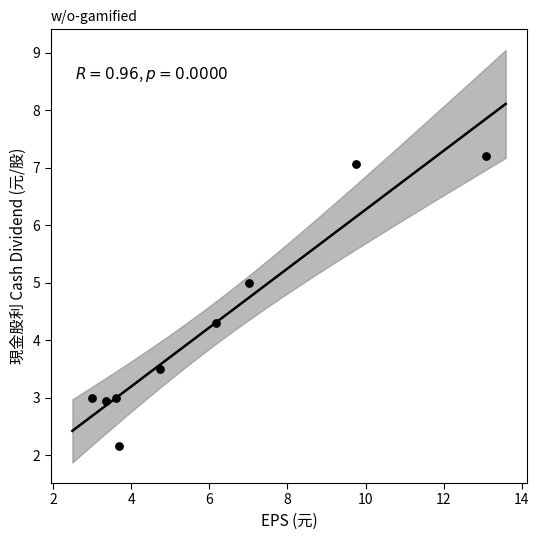

What is the range of X values (max minus min)?

10.1